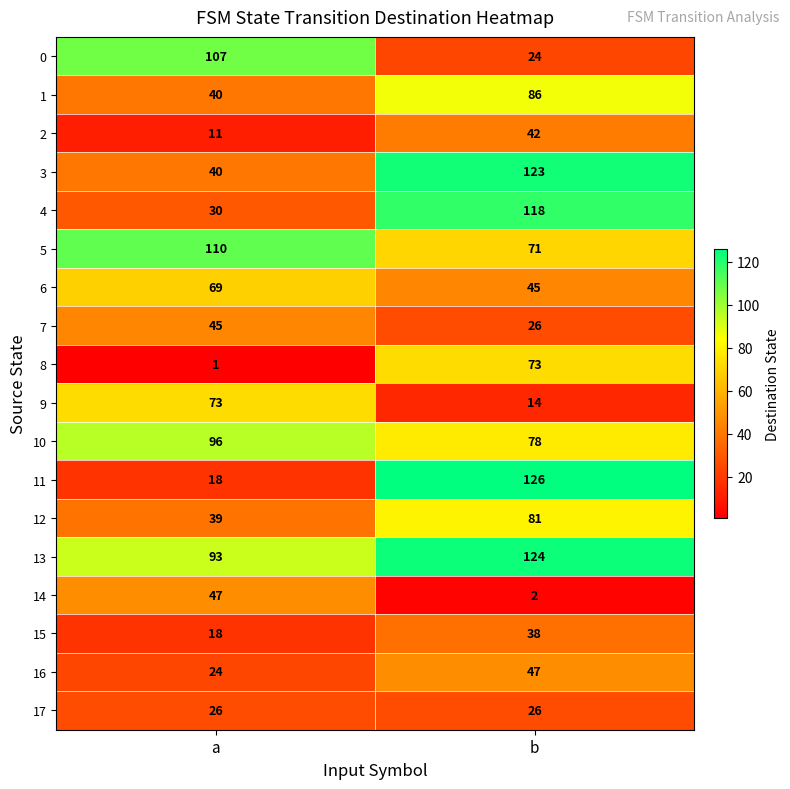

What is the maximum value shown in the chart?

126